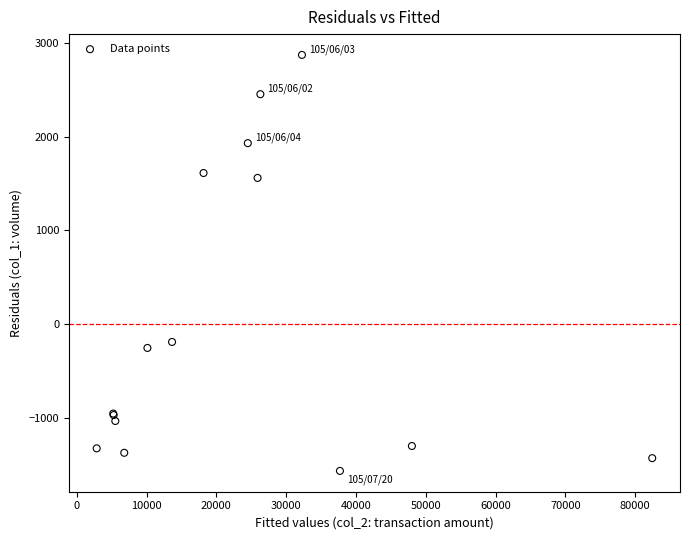

What Y value in the scatter plot is closest to 651?

-192.5